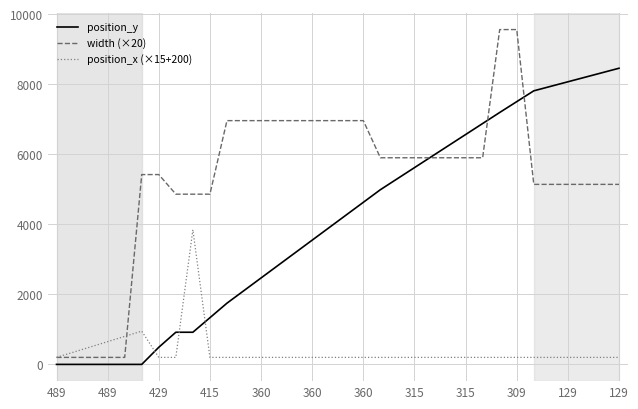

What is the highest value of the position_y series?

8456